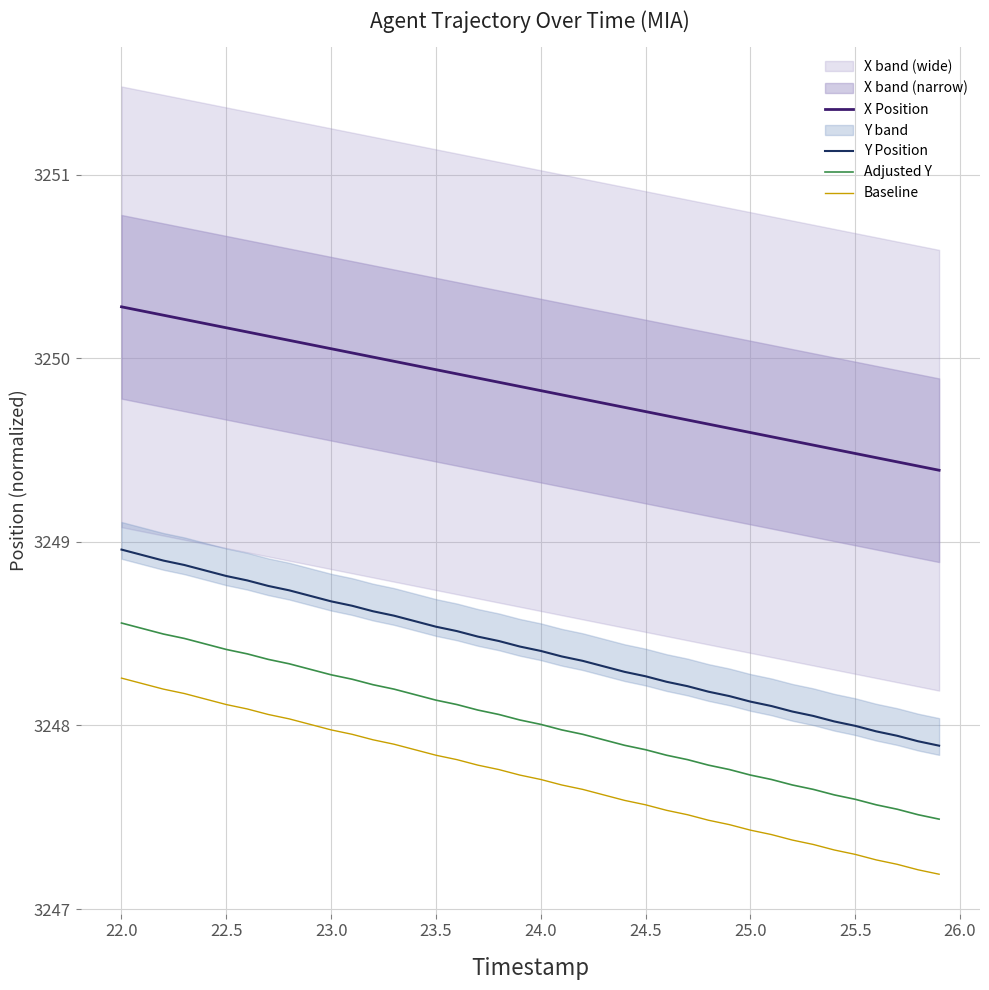

True or false: Adjusted Y and X Position intersect in this chart.

False